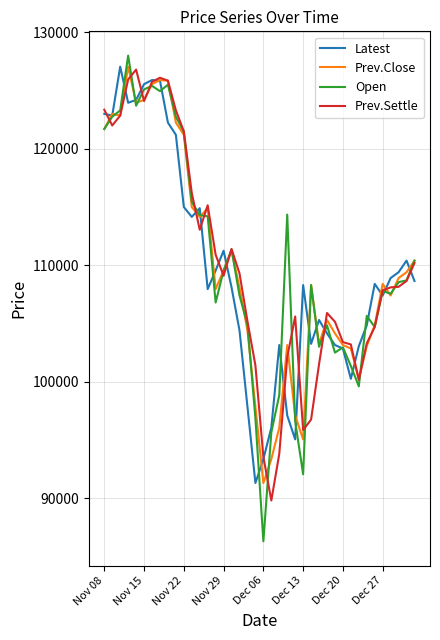

Which series has the widest spread of values?

Open